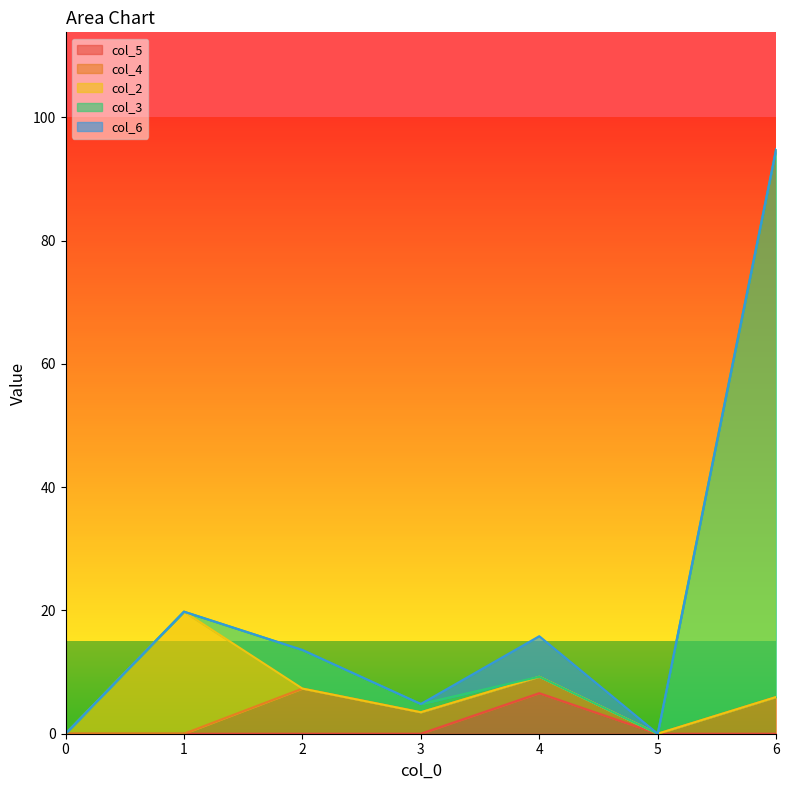

Reading right to left, transcribe all the data shown in this chart.

col_5: 0.0	0.0	6.6	0.0	0.0	0.0	0.0
col_4: 6.0	0.0	2.7	3.5	7.3	0.0	0.0
col_2: 0.0	0.0	0.0	0.0	0.0	19.8	0.0
col_3: 88.9	0.0	0.0	1.3	6.3	0.0	0.0
col_6: 0.0	0.0	6.6	0.0	0.0	0.0	0.0